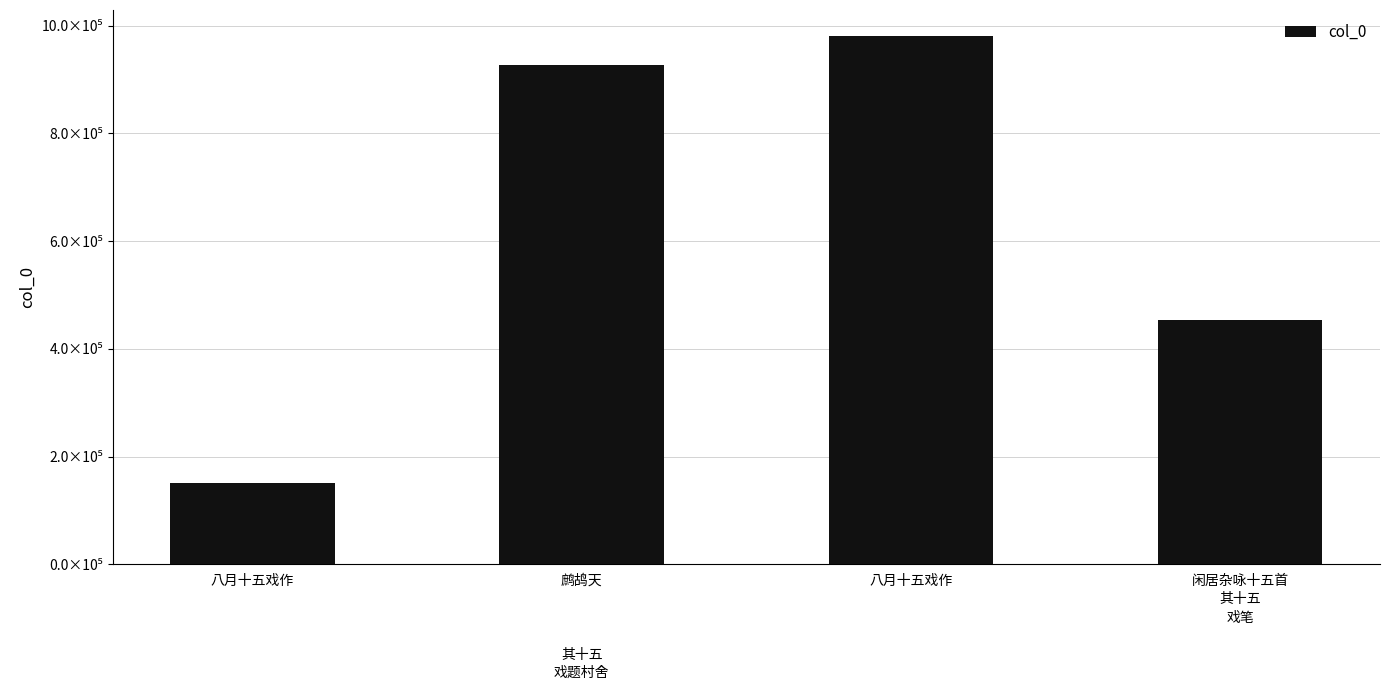

What is the maximum value shown in the chart?

979811